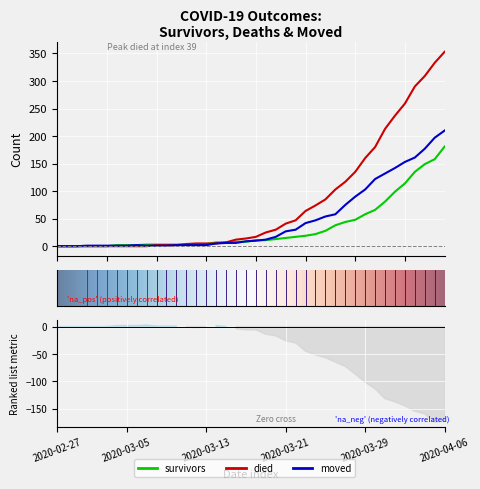

The moved series shows 121 at 2020-03-28. True or false?

False